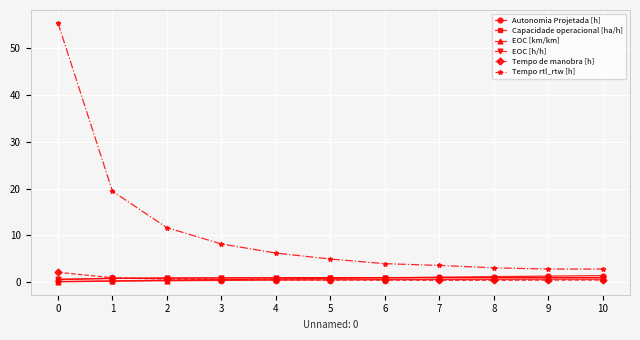

What is the average value of the Tempo de manobra [h] series?

0.7